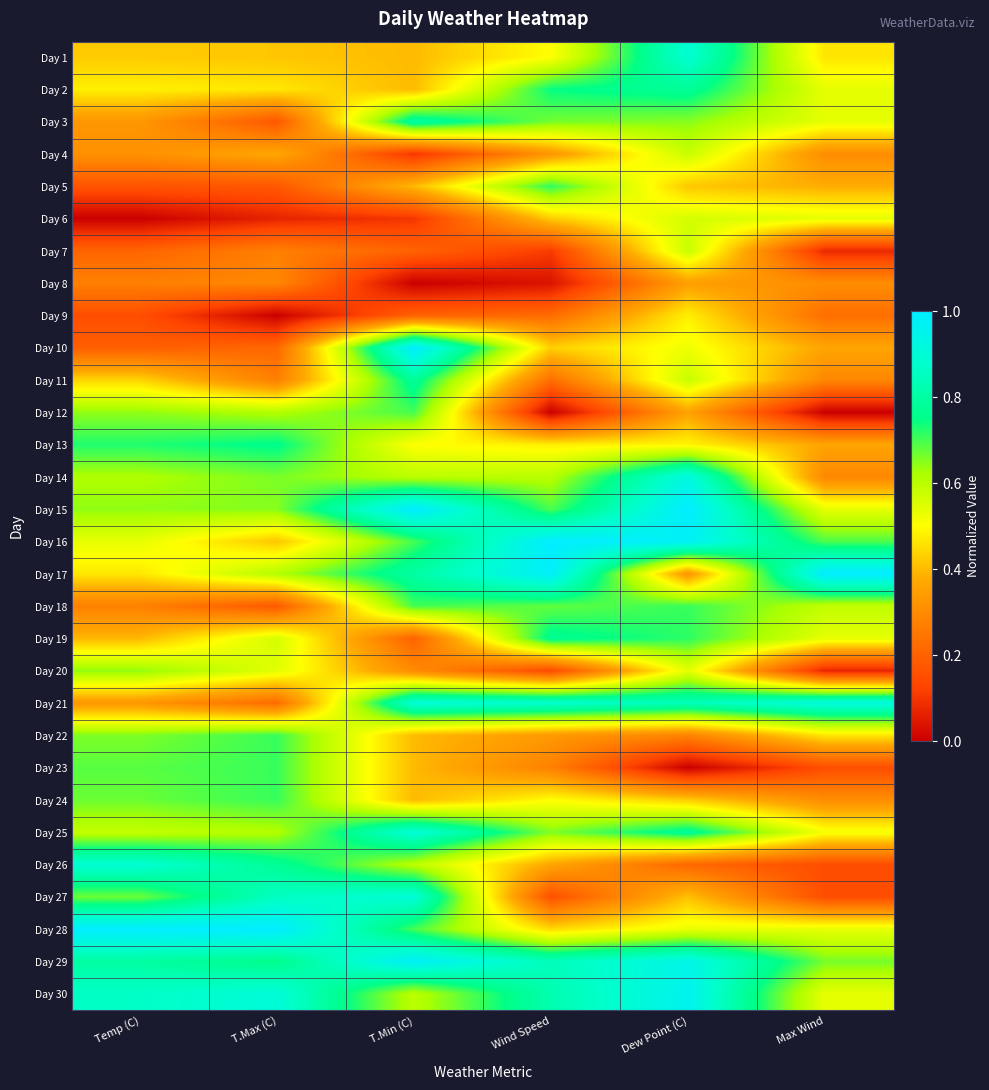

Reading right to left, list all the values displayed in this chart.

Day 1: Max Wind=0.5	Dew Point (C)=0.9	Wind Speed=0.5	T.Min (C)=0.4	T.Max (C)=0.4	Temp (C)=0.4
Day 2: Max Wind=0.5	Dew Point (C)=0.8	Wind Speed=0.7	T.Min (C)=0.4	T.Max (C)=0.5	Temp (C)=0.5
Day 3: Max Wind=0.5	Dew Point (C)=0.6	Wind Speed=0.7	T.Min (C)=0.8	T.Max (C)=0.2	Temp (C)=0.3
Day 4: Max Wind=0.3	Dew Point (C)=0.6	Wind Speed=0.3	T.Min (C)=0.1	T.Max (C)=0.4	Temp (C)=0.3
Day 5: Max Wind=0.4	Dew Point (C)=0.4	Wind Speed=0.7	T.Min (C)=0.4	T.Max (C)=0.2	Temp (C)=0.2
Day 6: Max Wind=0.5	Dew Point (C)=0.6	Wind Speed=0.4	T.Min (C)=0.1	T.Max (C)=0.1	Temp (C)=0.0
Day 7: Max Wind=0.1	Dew Point (C)=0.6	Wind Speed=0.1	T.Min (C)=0.2	T.Max (C)=0.3	Temp (C)=0.2
Day 8: Max Wind=0.3	Dew Point (C)=0.4	Wind Speed=0.0	T.Min (C)=0.0	T.Max (C)=0.3	Temp (C)=0.3
Day 9: Max Wind=0.2	Dew Point (C)=0.5	Wind Speed=0.2	T.Min (C)=0.2	T.Max (C)=0.0	Temp (C)=0.2
Day 10: Max Wind=0.4	Dew Point (C)=0.5	Wind Speed=0.4	T.Min (C)=1.0	T.Max (C)=0.2	Temp (C)=0.2
Day 11: Max Wind=0.3	Dew Point (C)=0.6	Wind Speed=0.2	T.Min (C)=0.8	T.Max (C)=0.3	Temp (C)=0.4
Day 12: Max Wind=0.0	Dew Point (C)=0.4	Wind Speed=0.0	T.Min (C)=0.7	T.Max (C)=0.6	Temp (C)=0.6
Day 13: Max Wind=0.4	Dew Point (C)=0.5	Wind Speed=0.5	T.Min (C)=0.5	T.Max (C)=0.8	Temp (C)=0.7
Day 14: Max Wind=0.3	Dew Point (C)=0.9	Wind Speed=0.6	T.Min (C)=0.6	T.Max (C)=0.7	Temp (C)=0.6
Day 15: Max Wind=0.5	Dew Point (C)=1.0	Wind Speed=0.7	T.Min (C)=1.0	T.Max (C)=0.7	Temp (C)=0.6
Day 16: Max Wind=0.7	Dew Point (C)=1.0	Wind Speed=1.0	T.Min (C)=0.7	T.Max (C)=0.4	Temp (C)=0.5
Day 17: Max Wind=1.0	Dew Point (C)=0.3	Wind Speed=1.0	T.Min (C)=0.8	T.Max (C)=0.6	Temp (C)=0.5
Day 18: Max Wind=0.6	Dew Point (C)=0.7	Wind Speed=0.7	T.Min (C)=0.7	T.Max (C)=0.2	Temp (C)=0.3
Day 19: Max Wind=0.5	Dew Point (C)=0.7	Wind Speed=0.8	T.Min (C)=0.2	T.Max (C)=0.6	Temp (C)=0.4
Day 20: Max Wind=0.1	Dew Point (C)=0.5	Wind Speed=0.1	T.Min (C)=0.3	T.Max (C)=0.5	Temp (C)=0.6
Day 21: Max Wind=0.9	Dew Point (C)=0.8	Wind Speed=0.9	T.Min (C)=0.9	T.Max (C)=0.2	Temp (C)=0.3
Day 22: Max Wind=0.5	Dew Point (C)=0.3	Wind Speed=0.3	T.Min (C)=0.4	T.Max (C)=0.7	Temp (C)=0.7
Day 23: Max Wind=0.1	Dew Point (C)=0.0	Wind Speed=0.3	T.Min (C)=0.4	T.Max (C)=0.7	Temp (C)=0.7
Day 24: Max Wind=0.3	Dew Point (C)=0.4	Wind Speed=0.5	T.Min (C)=0.4	T.Max (C)=0.7	Temp (C)=0.7
Day 25: Max Wind=0.5	Dew Point (C)=0.8	Wind Speed=0.7	T.Min (C)=0.9	T.Max (C)=0.6	Temp (C)=0.6
Day 26: Max Wind=0.1	Dew Point (C)=0.2	Wind Speed=0.4	T.Min (C)=0.6	T.Max (C)=0.8	Temp (C)=0.9
Day 27: Max Wind=0.1	Dew Point (C)=0.4	Wind Speed=0.2	T.Min (C)=0.9	T.Max (C)=0.9	Temp (C)=0.7
Day 28: Max Wind=0.5	Dew Point (C)=0.5	Wind Speed=0.4	T.Min (C)=0.7	T.Max (C)=1.0	Temp (C)=1.0
Day 29: Max Wind=0.7	Dew Point (C)=0.9	Wind Speed=0.8	T.Min (C)=1.0	T.Max (C)=0.8	Temp (C)=0.8
Day 30: Max Wind=0.5	Dew Point (C)=1.0	Wind Speed=0.8	T.Min (C)=0.6	T.Max (C)=0.9	Temp (C)=0.9